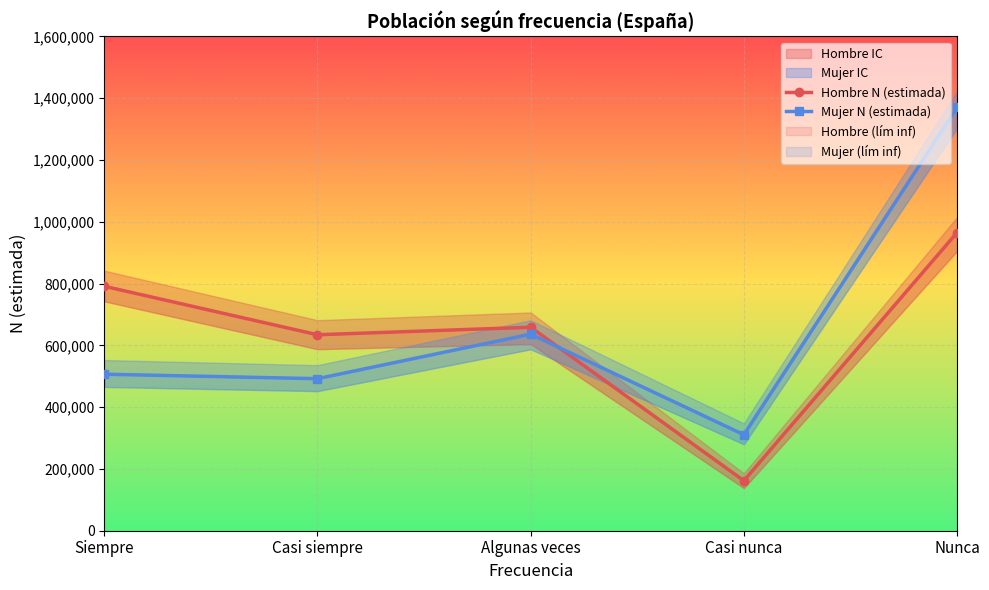

Where does the Hombre N (estimada) series first go above 658538?

Siempre